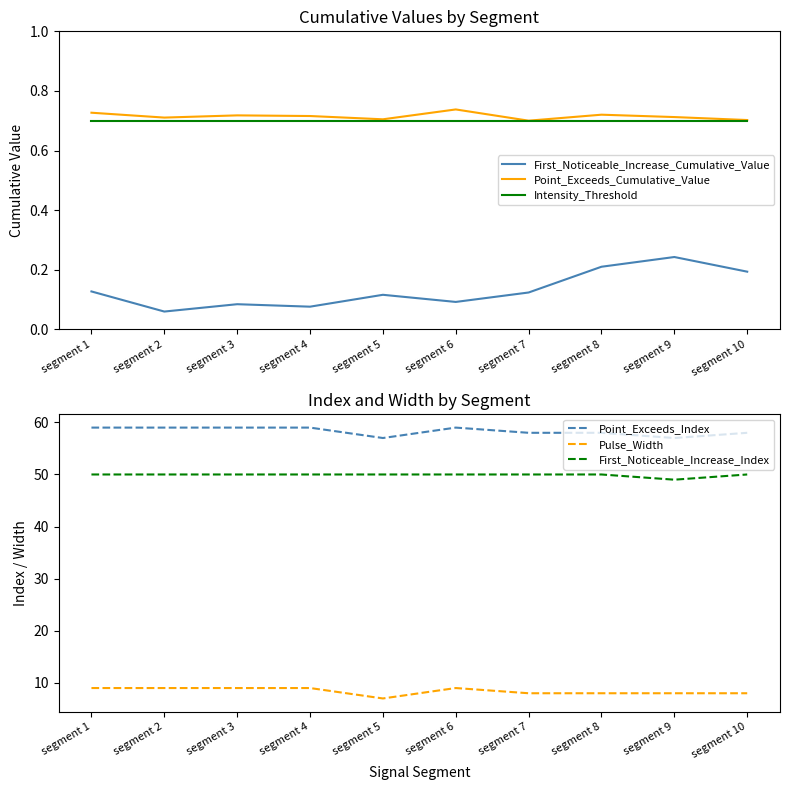

What is the average value of the Intensity_Threshold series?

0.7